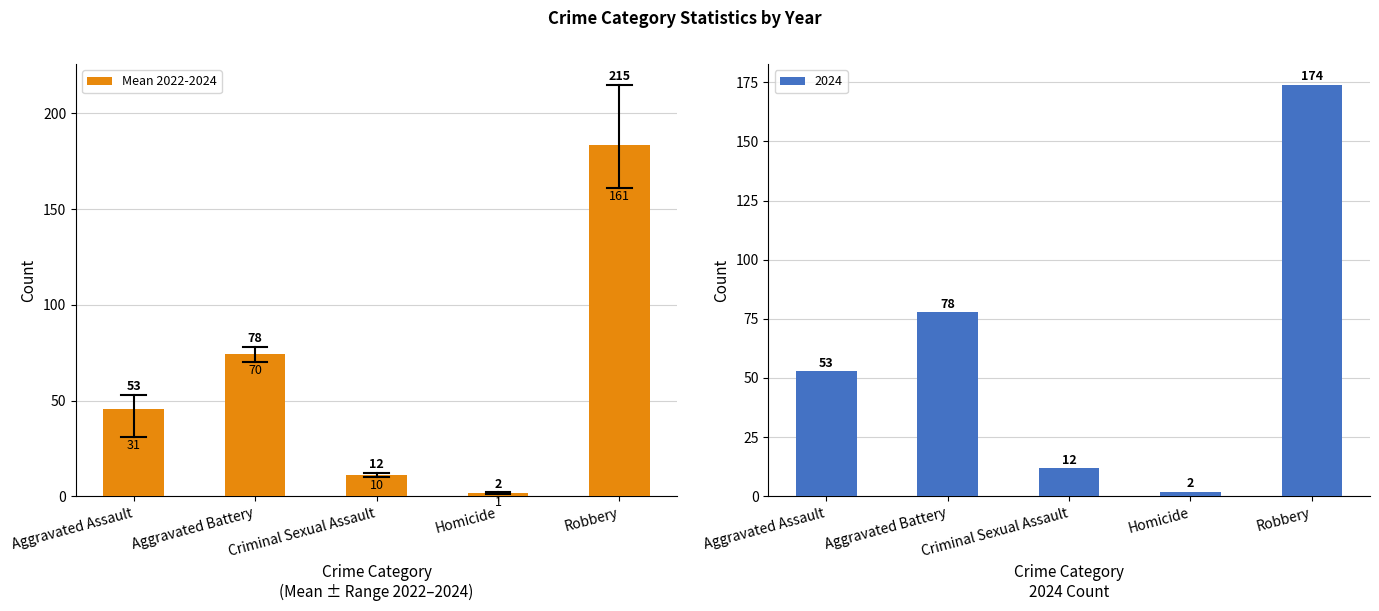

The chart shows a value of 0.5 at Homicide. True or false?

False